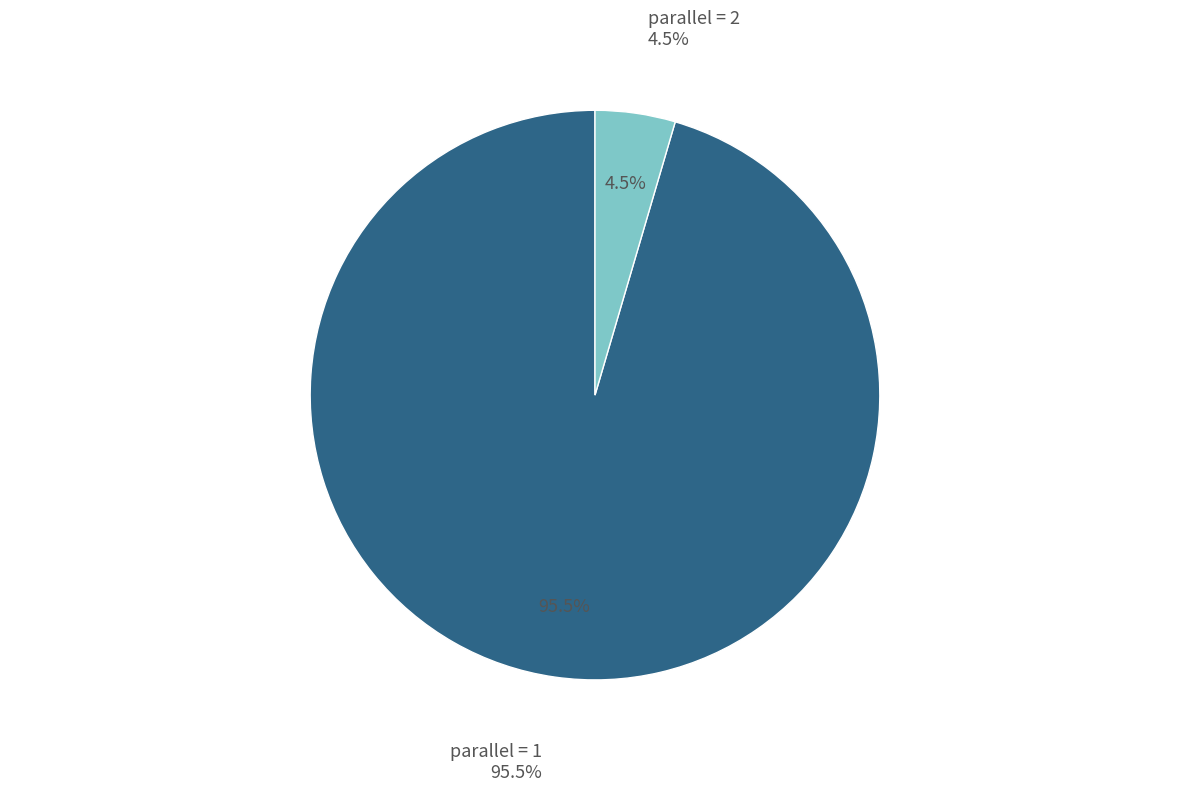

Rank the categories by value from lowest to highest.

2, 1